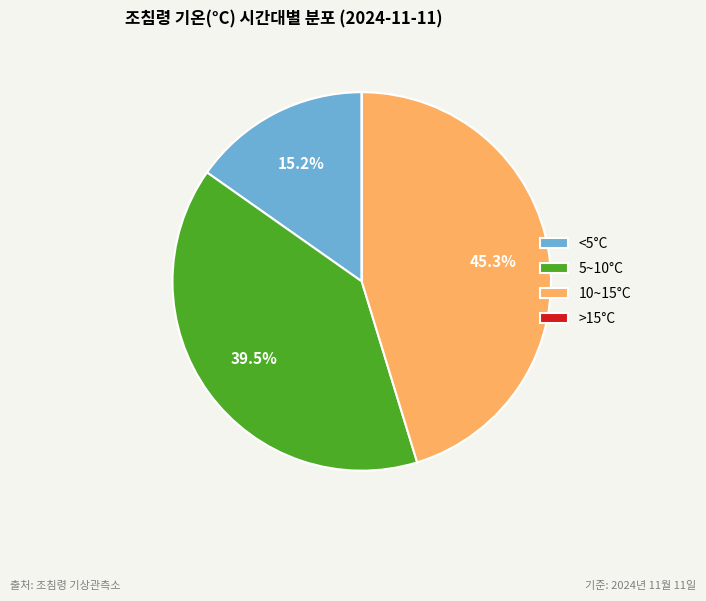

Is there any slice that represents more than half of the pie?

No